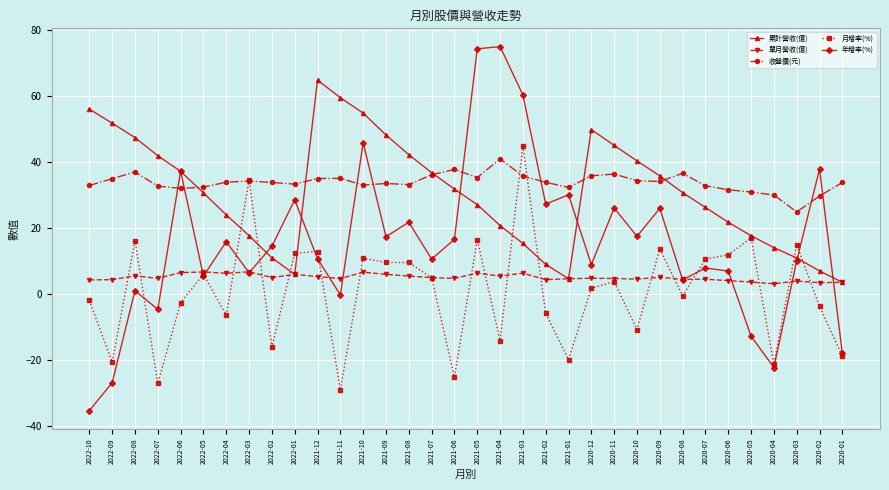

Is the value of 單月營收(億) at 2021-12 greater than the value of 月增率(%) at 2022-04?

Yes